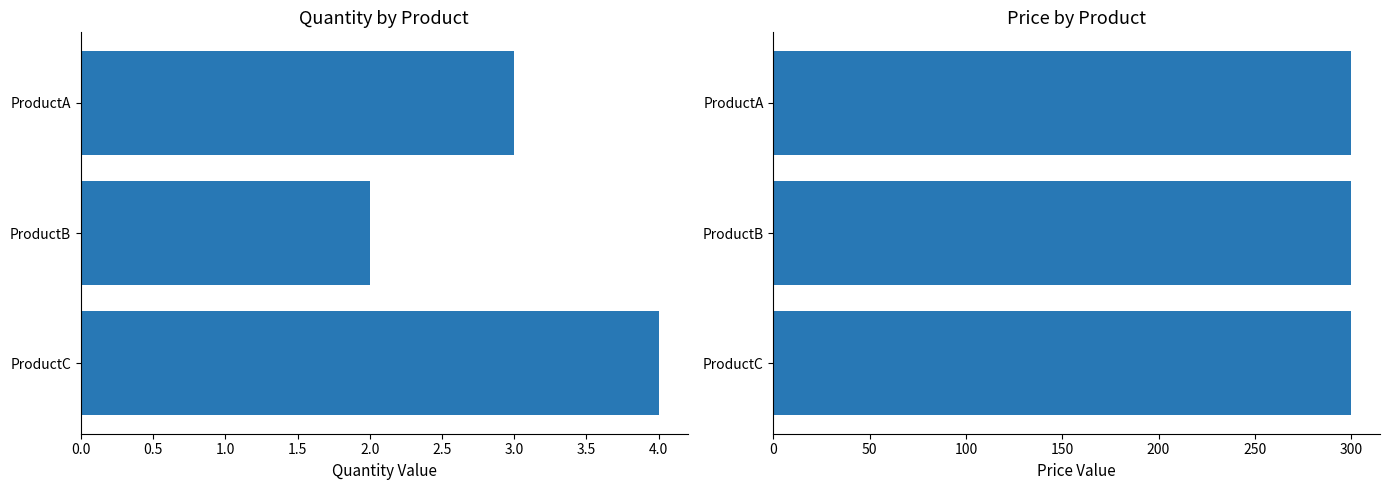

Rank the series at 0.0 from lowest to highest value.

Price, Quantity